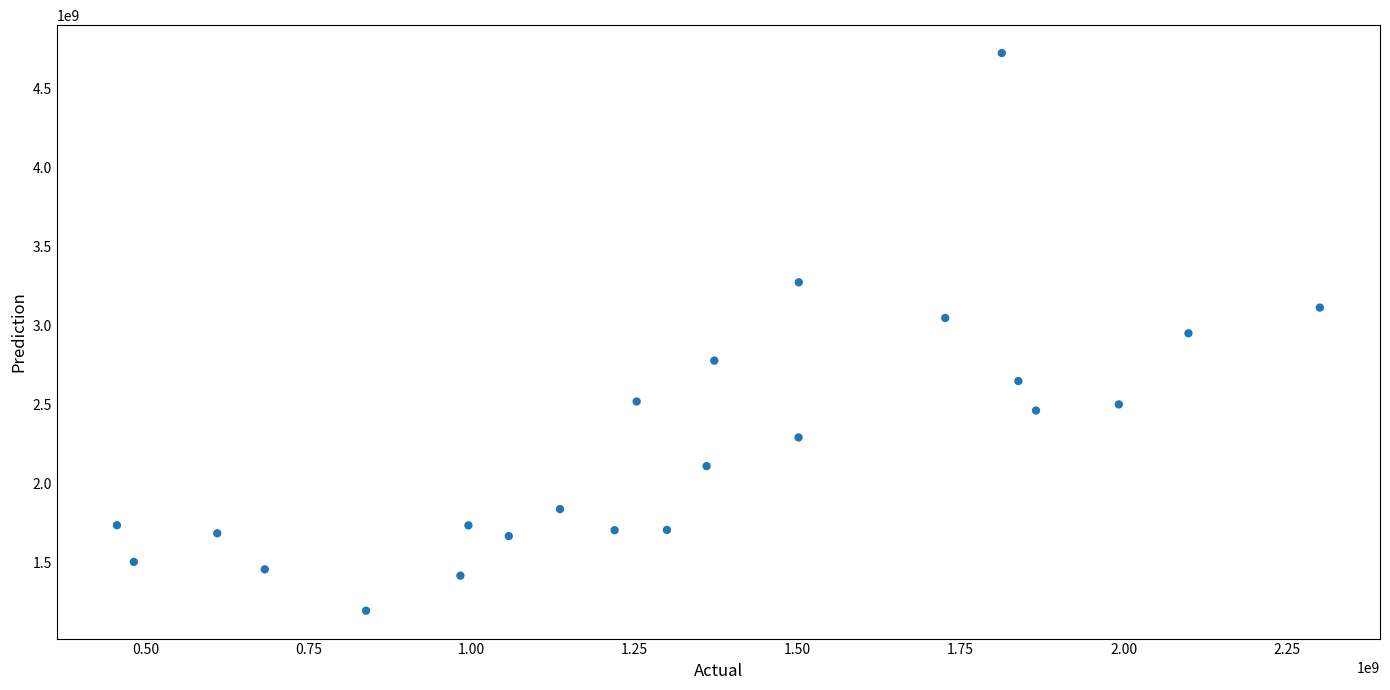

What is the range of X values (max minus min)?

1844283000